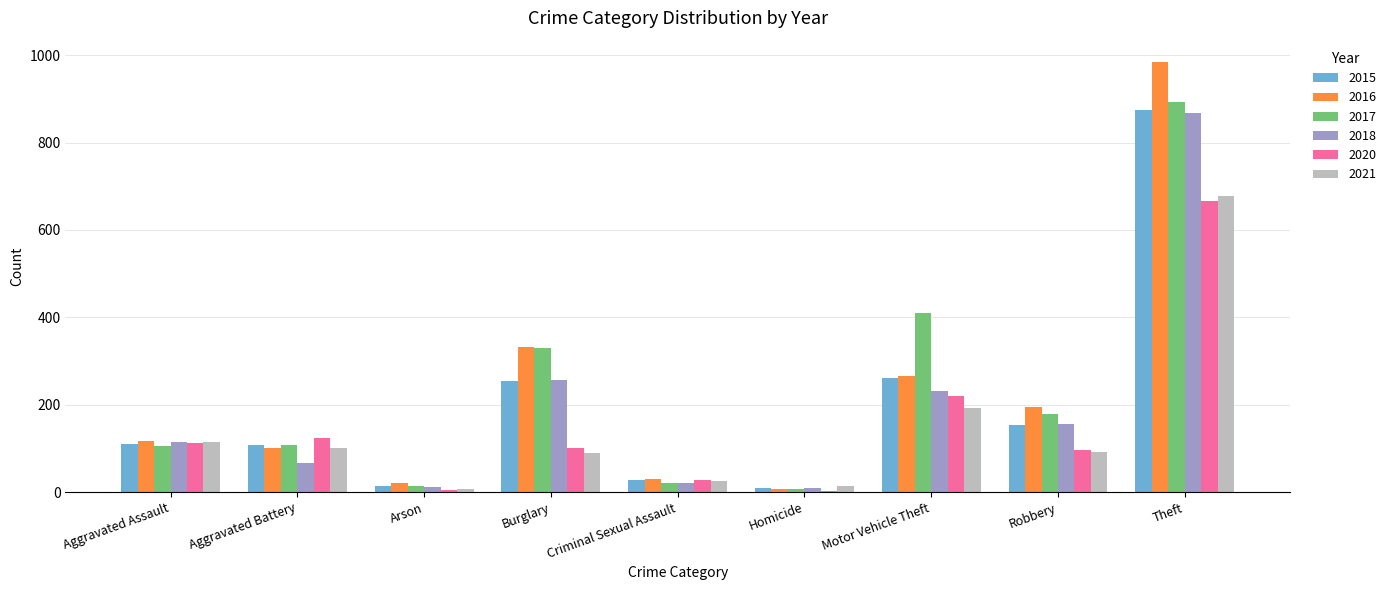

Which category has the highest value in the 2017 series?

Theft